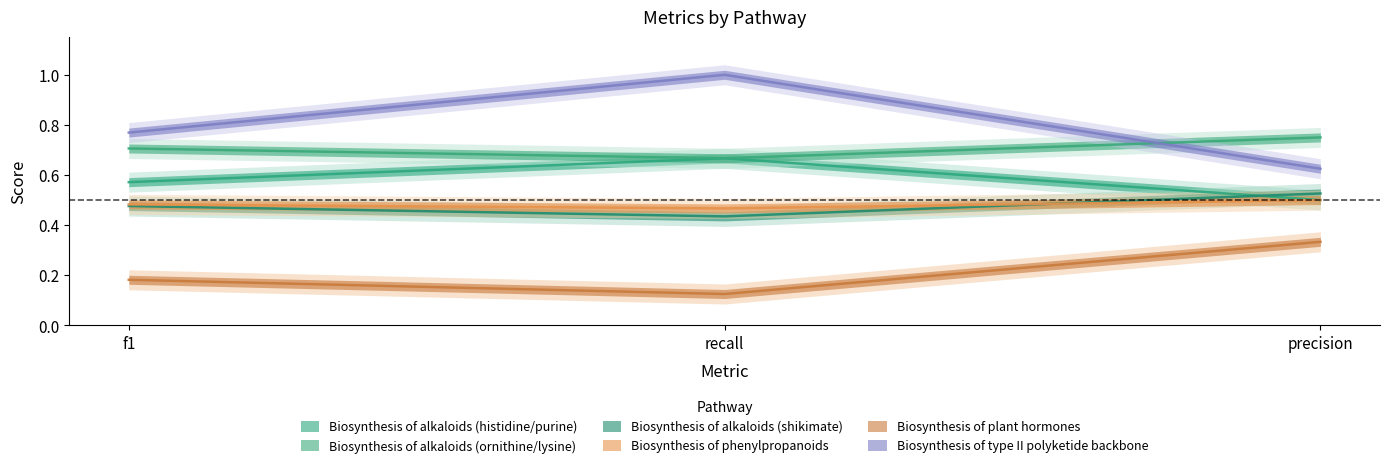

What is the minimum value for Biosynthesis of phenylpropanoids?

0.5